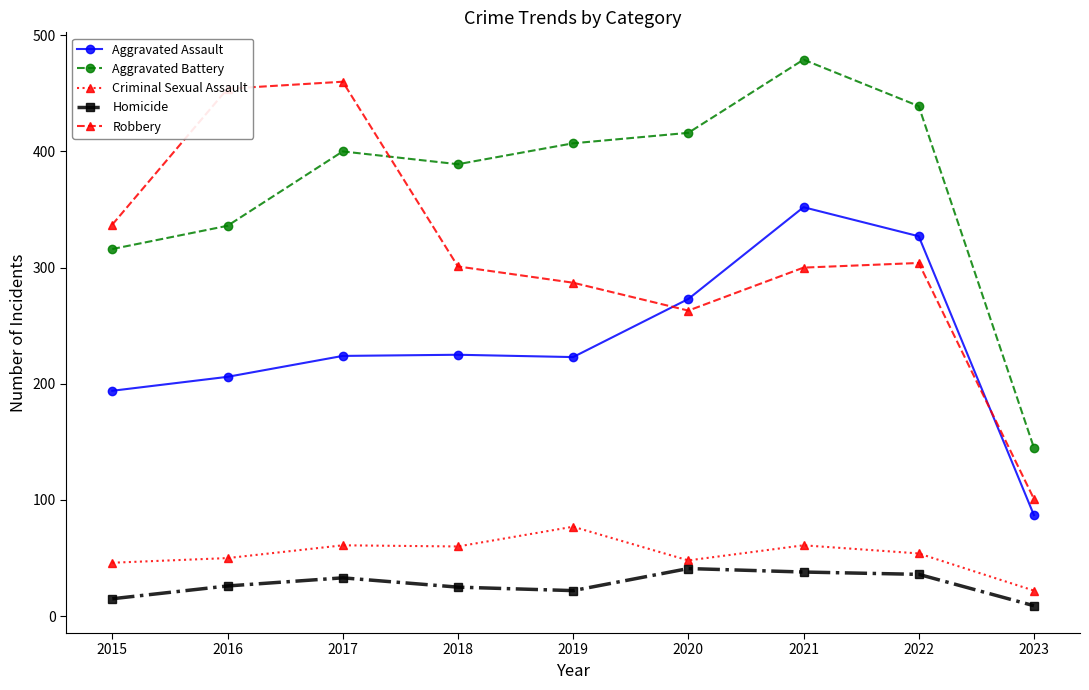

True or false: Criminal Sexual Assault has more than 1 points higher than both neighbors.

True